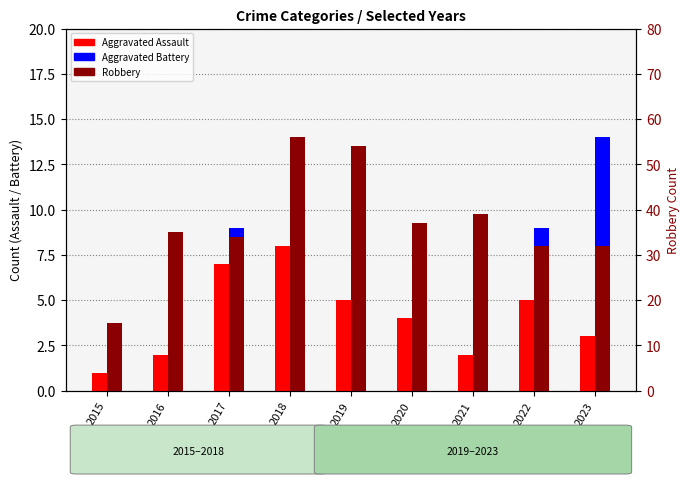

Reading left to right, list all the values displayed in this chart.

Aggravated Assault: 2015=1	2016=2	2017=7	2018=8	2019=5	2020=4	2021=2	2022=5	2023=3
Aggravated Battery: 2015=1	2016=3	2017=9	2018=4	2019=5	2020=6	2021=8	2022=9	2023=14
Robbery: 2015=15	2016=35	2017=34	2018=56	2019=54	2020=37	2021=39	2022=32	2023=32